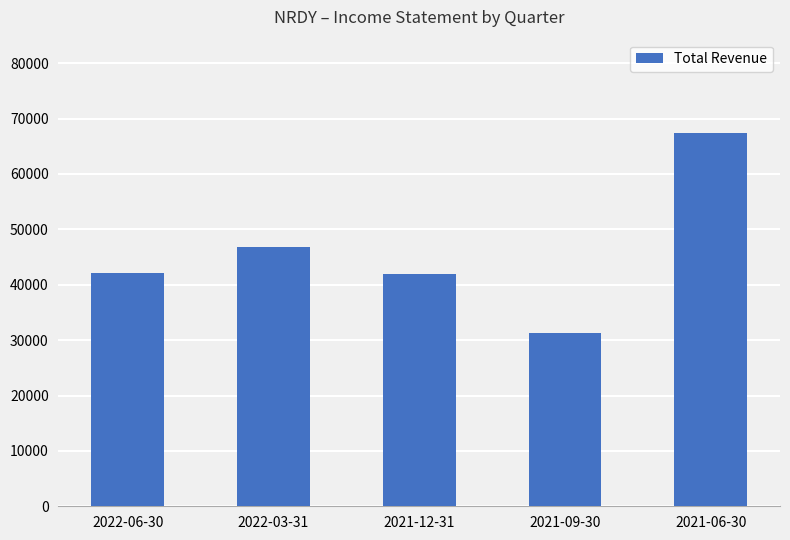

What is the label of the 2nd bar from the right?

2021-09-30